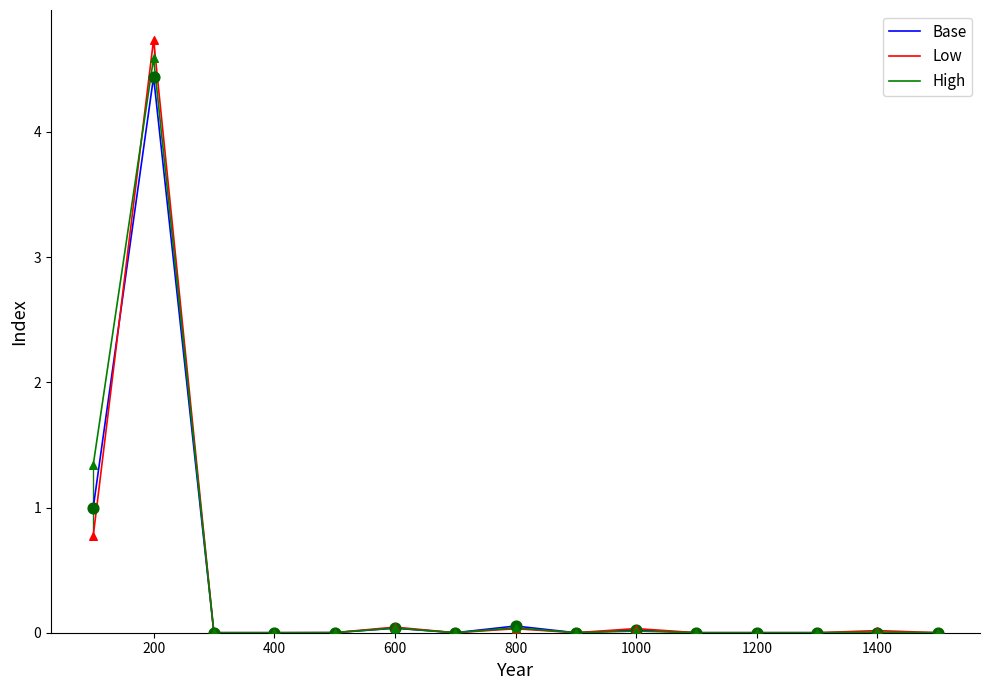

Which series has the largest range (max minus min)?

Low